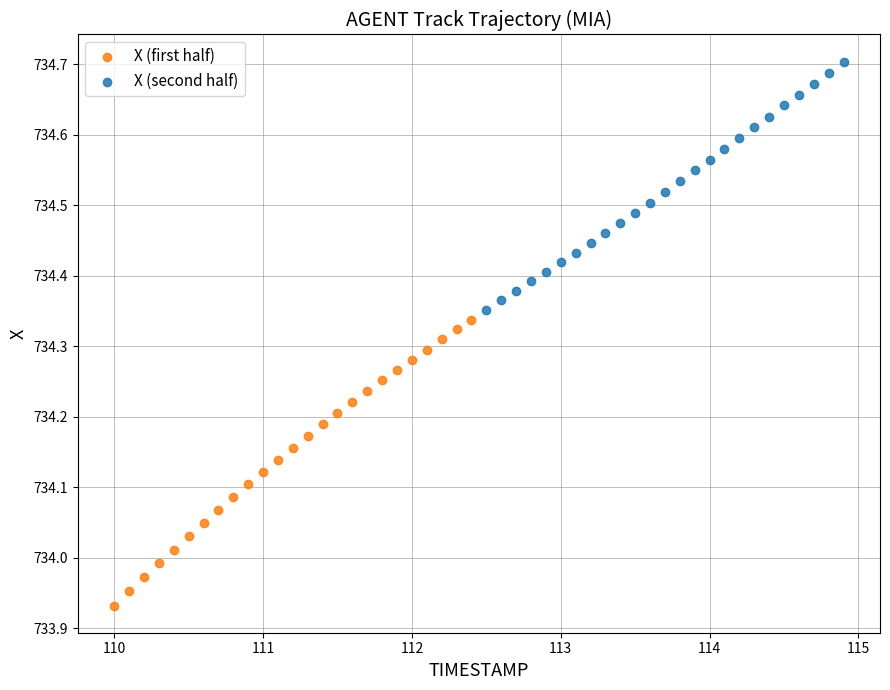

What are all the series names shown in the legend?

X (first half), X (second half)